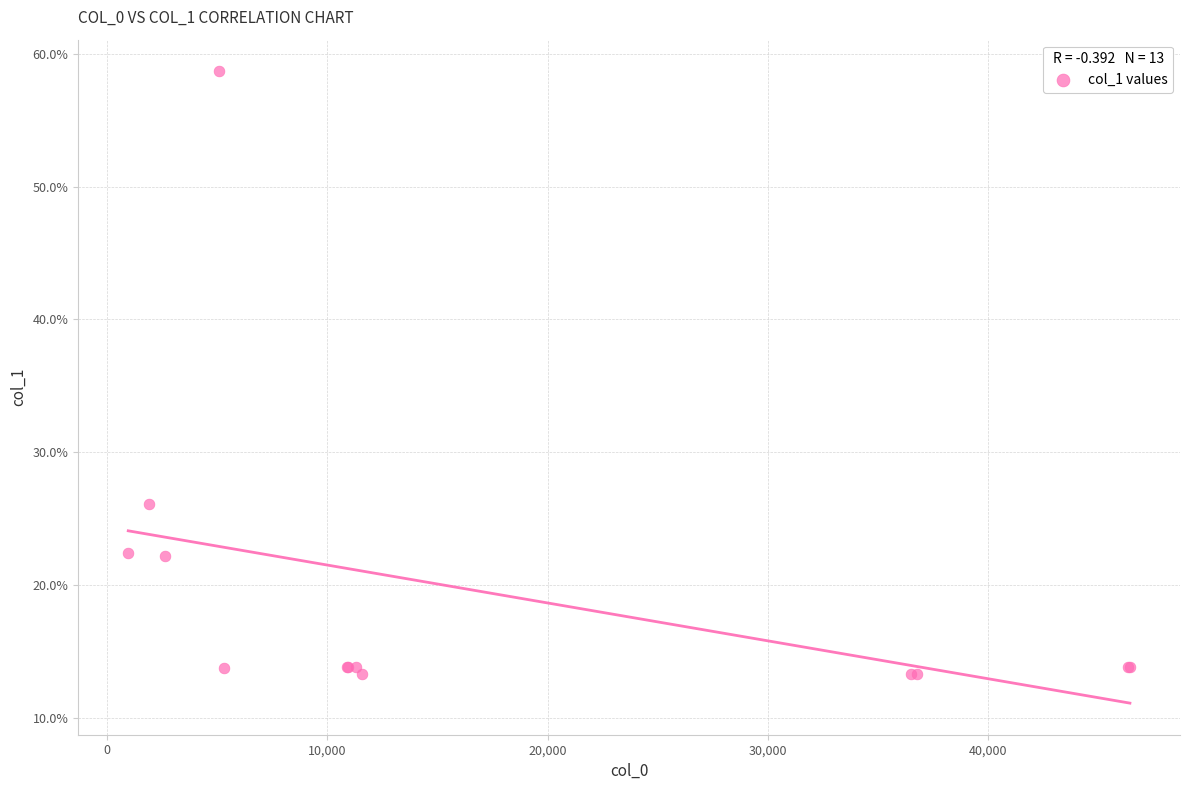

What Y value in the scatter plot is closest to 35?

26.1